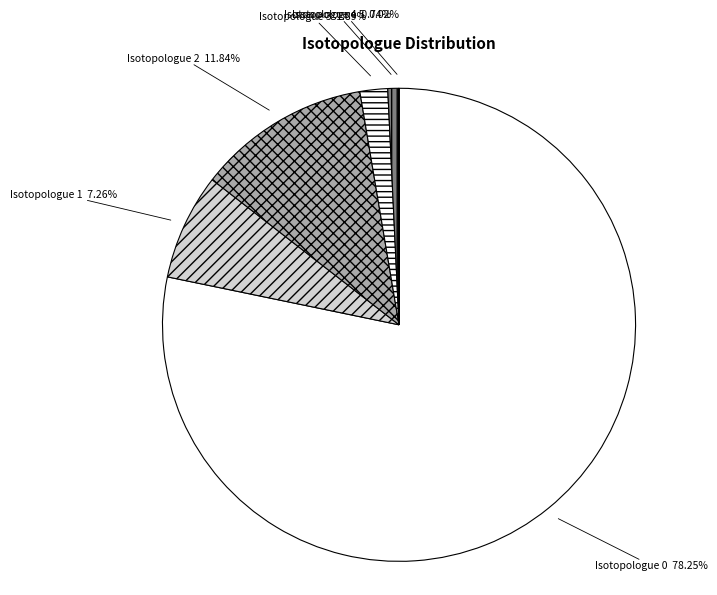

Is there a majority slice in this chart?

Yes